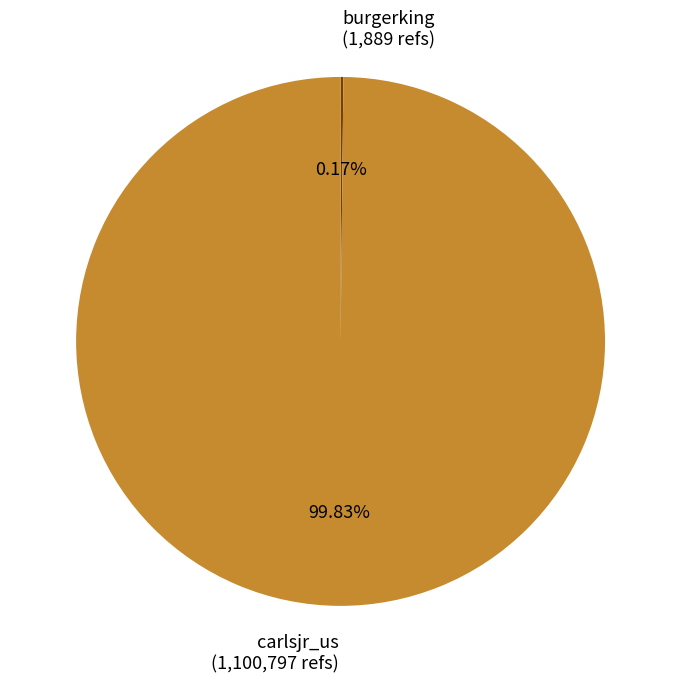

Which slice is the largest?

carlsjr_us